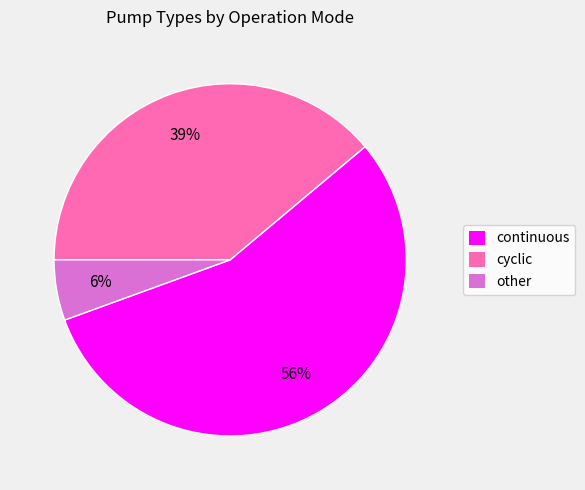

Do cyclic and continuous together represent more than half of the pie?

Yes